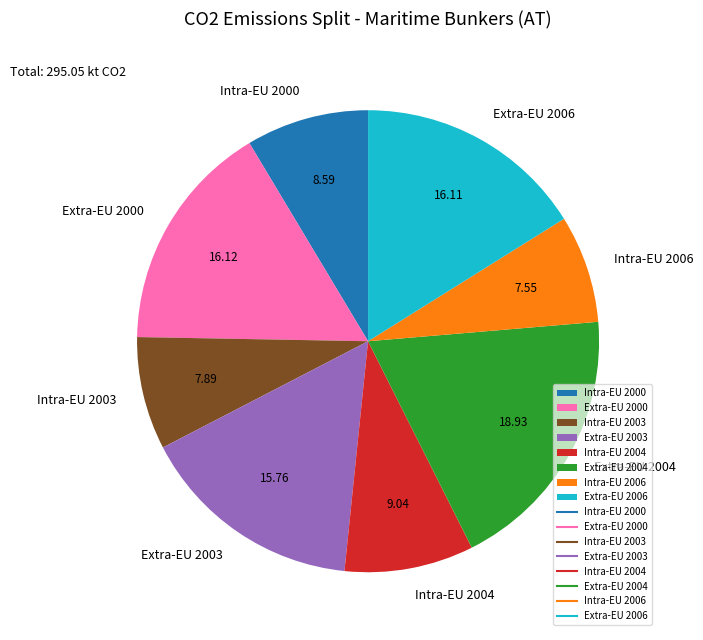

Combined, do Intra-EU 2000 and Intra-EU 2003 account for over 50%?

No